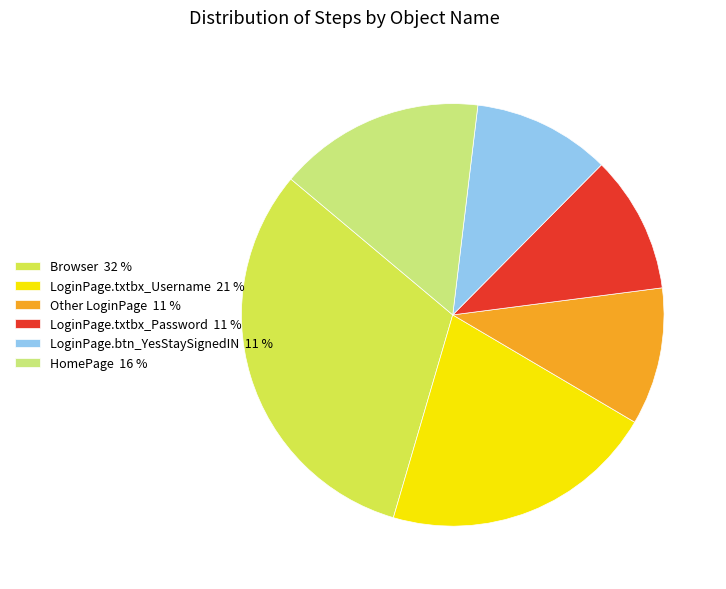

How many slices are in this pie chart?

6